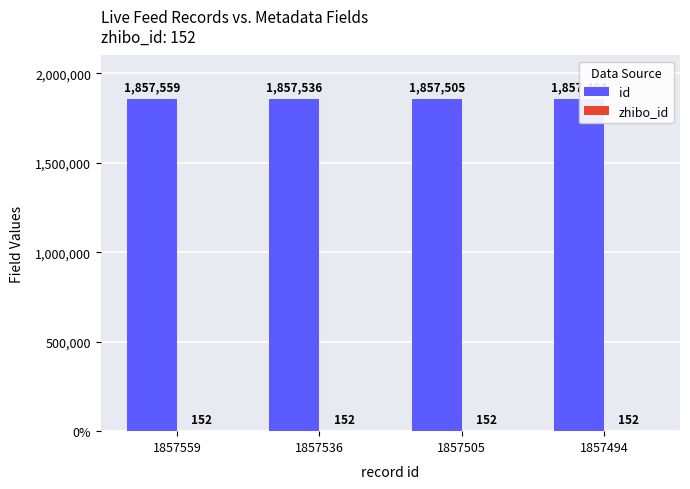

What is the sum of all id values?

7430094